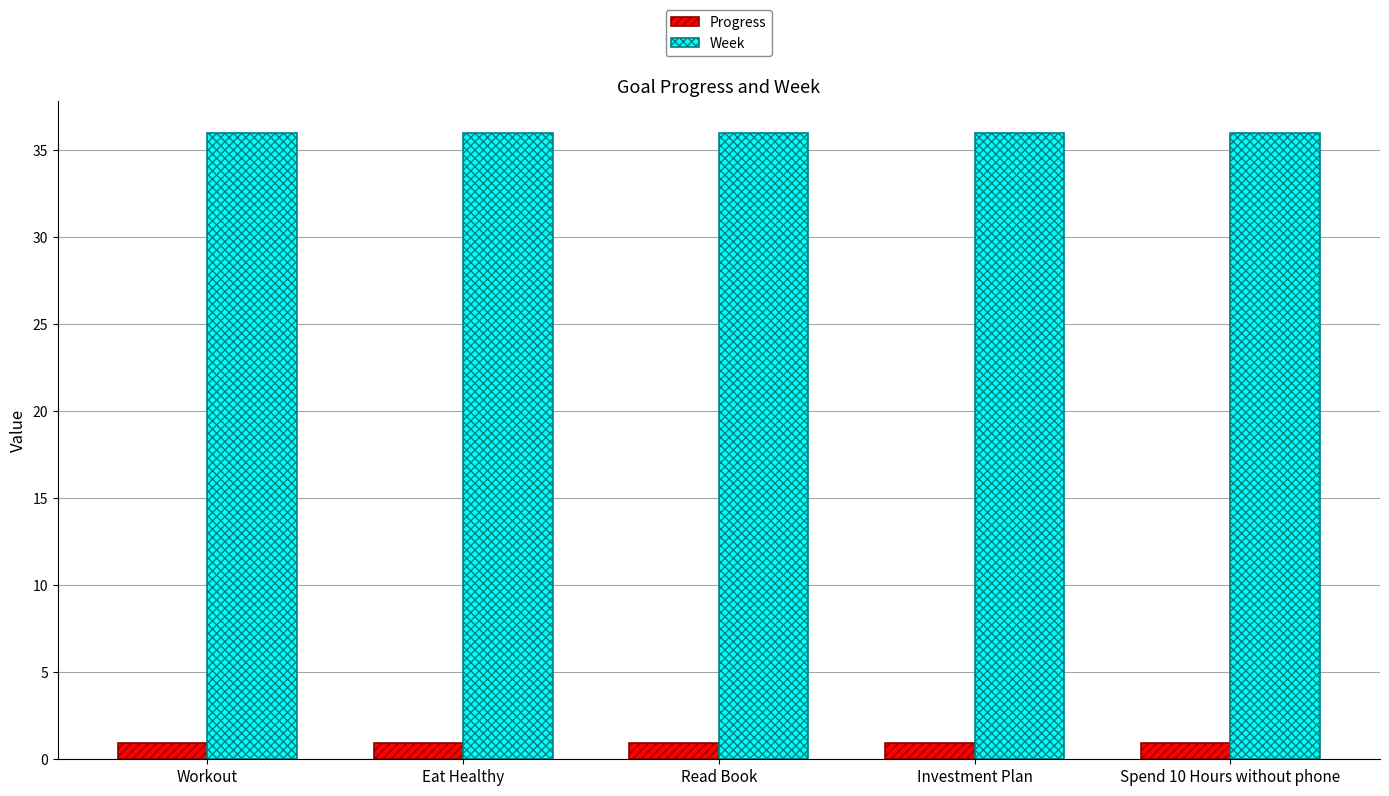

How many bars are there in each group?

2